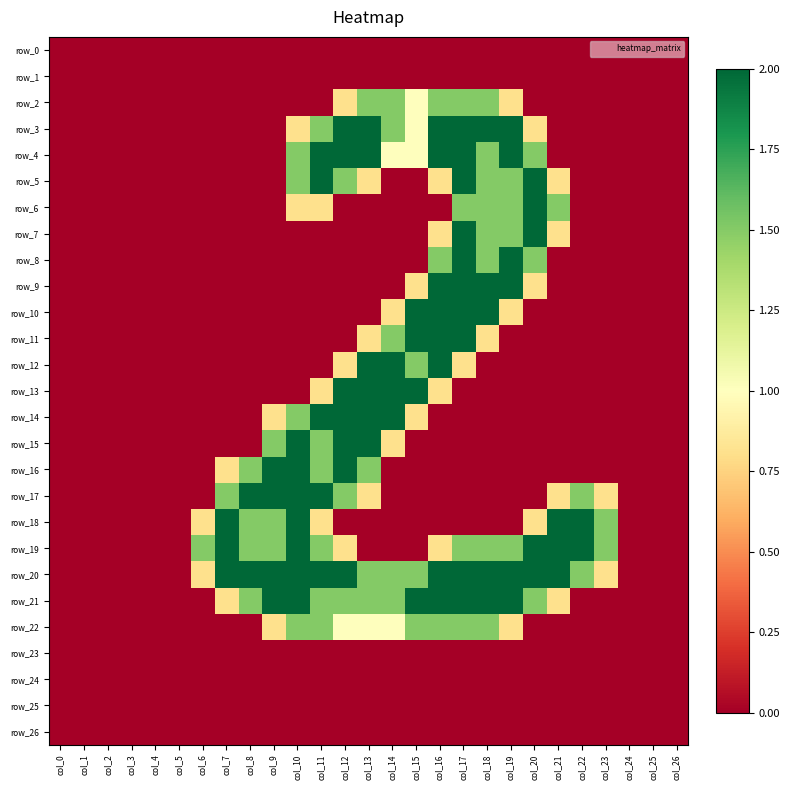

What is the average value of the row_15 series?

0.4